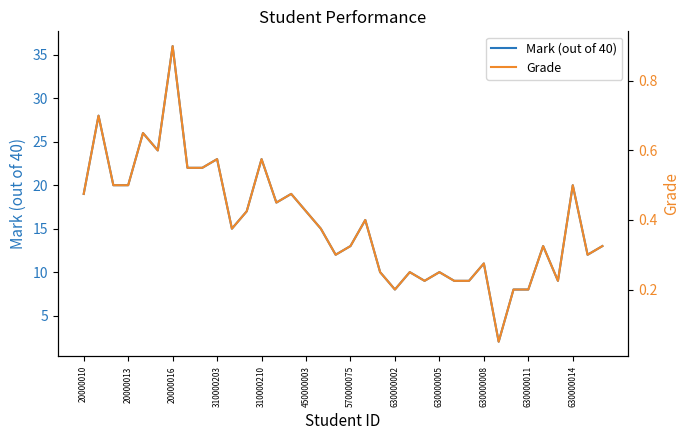

How many data points does each series have?

36